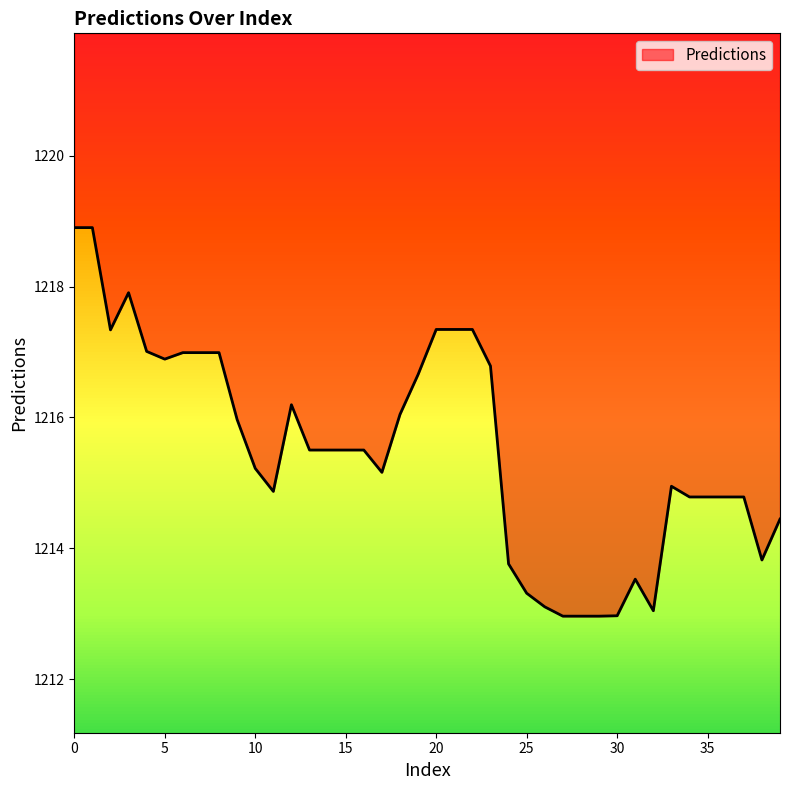

True or false: the data shows 1217.9 at 3.

True